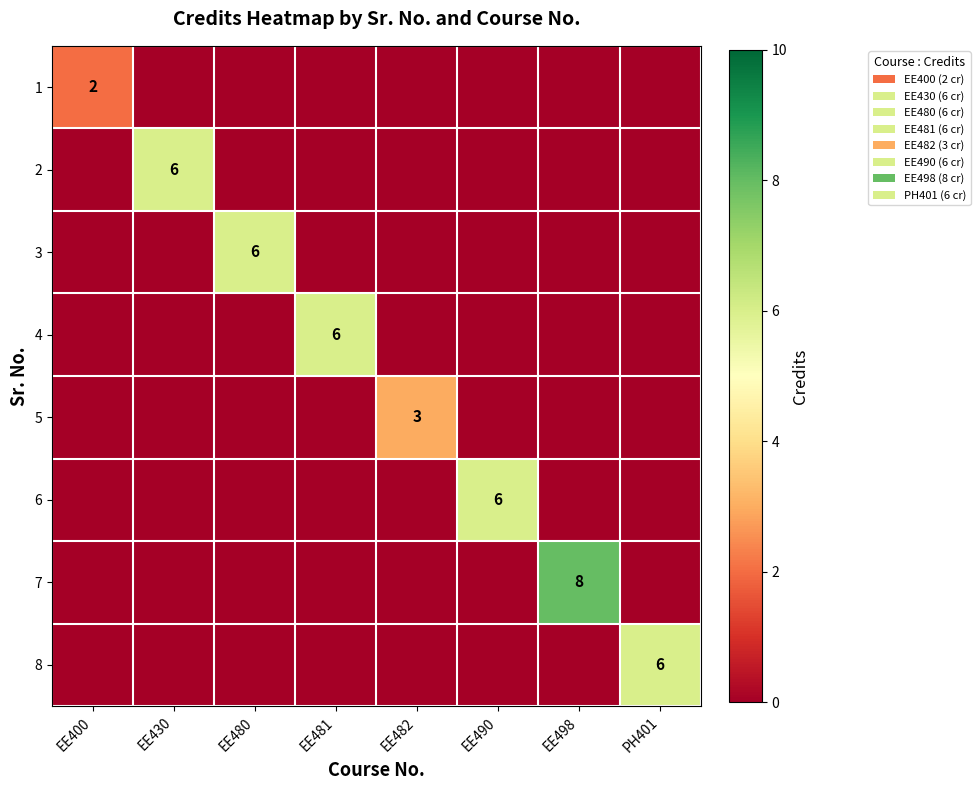

At which category is the sum across all series the highest?

EE498